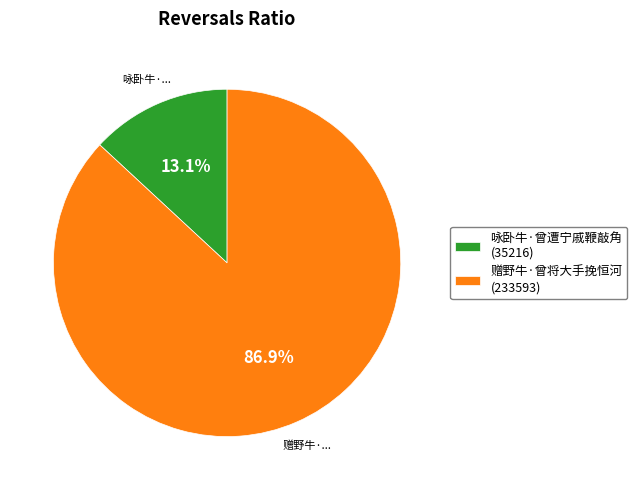

To the nearest percent, what is the difference between the 赠野牛·曾将大手挽恒河 and 咏卧牛·曾遭宁戚鞭敲角 slice percentages?

74%